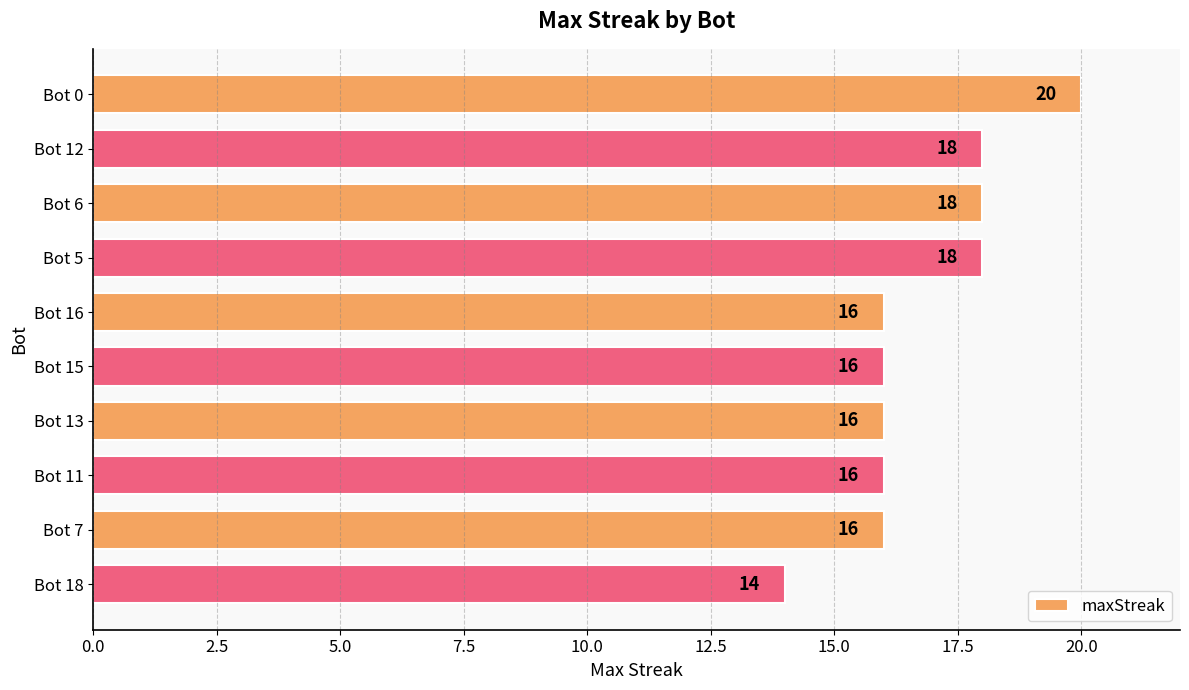

What is the label of the 10th bar from the top?

Bot 18